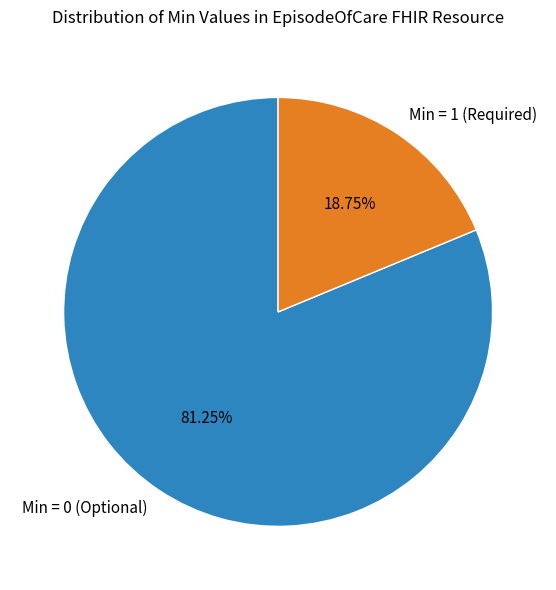

Which slice is the largest?

Min = 0 (Optional)